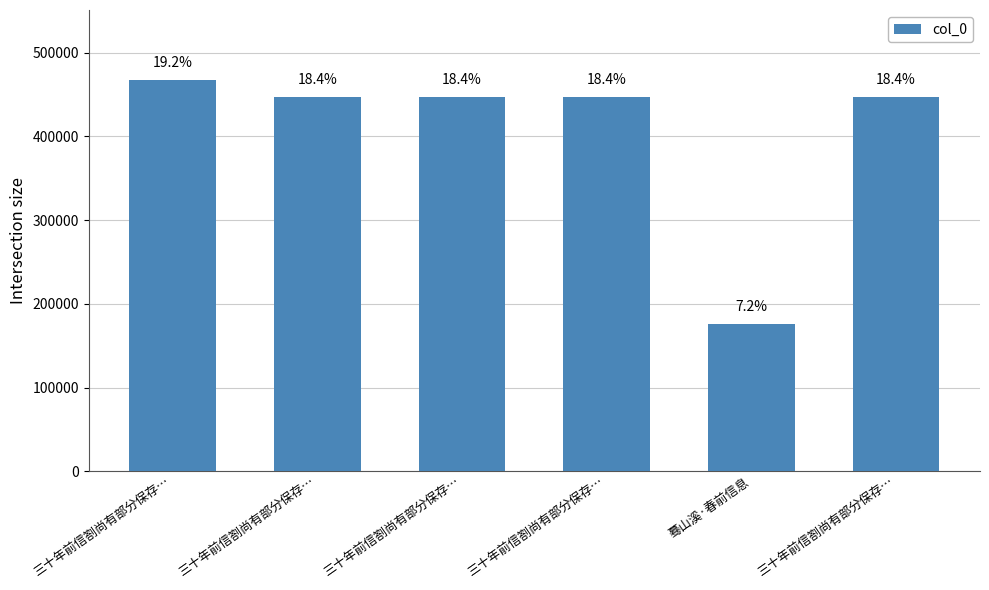

What is the maximum value shown in the chart?

466979